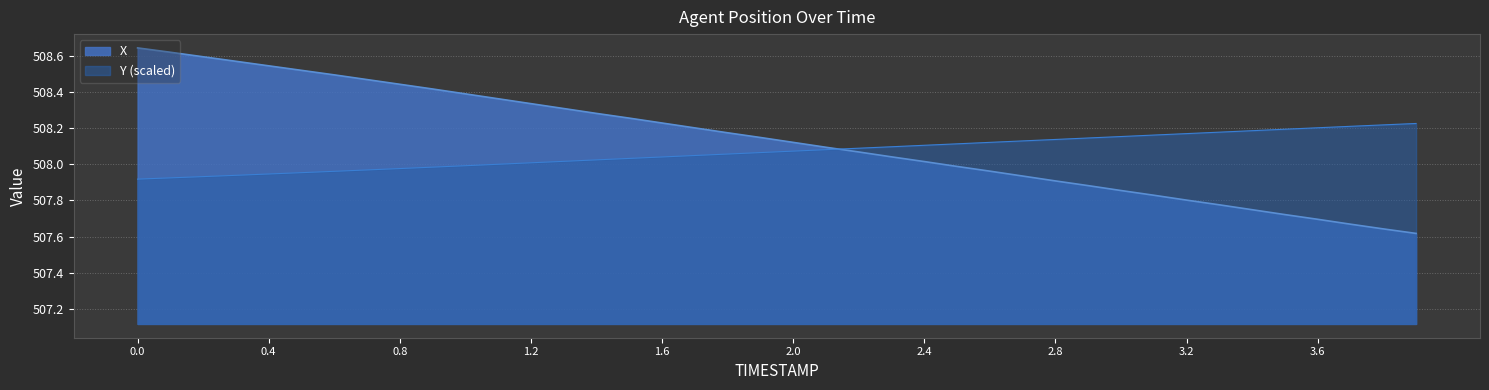

Which series has the largest total across all categories?

X